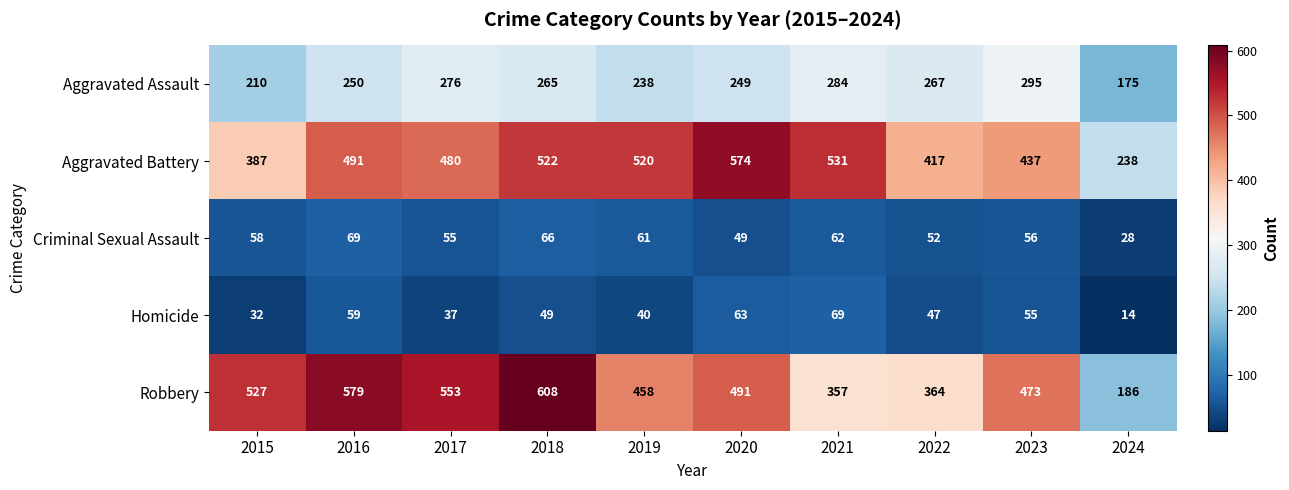

Between 2020 and 2024, which series saw the biggest shift?

Aggravated Battery